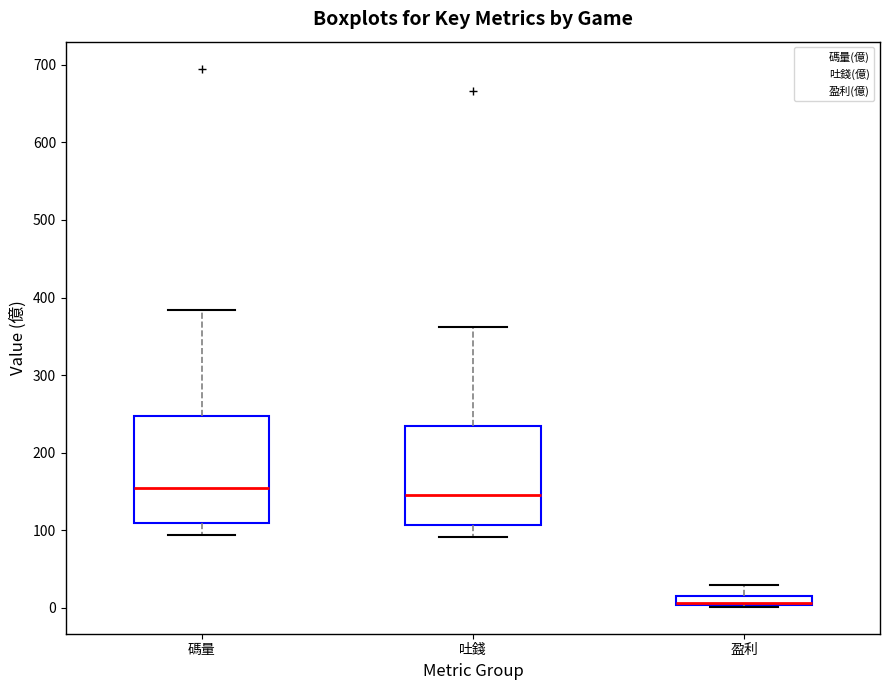

Comparing the boxes themselves (not the whiskers), which one is the tallest?

碼量